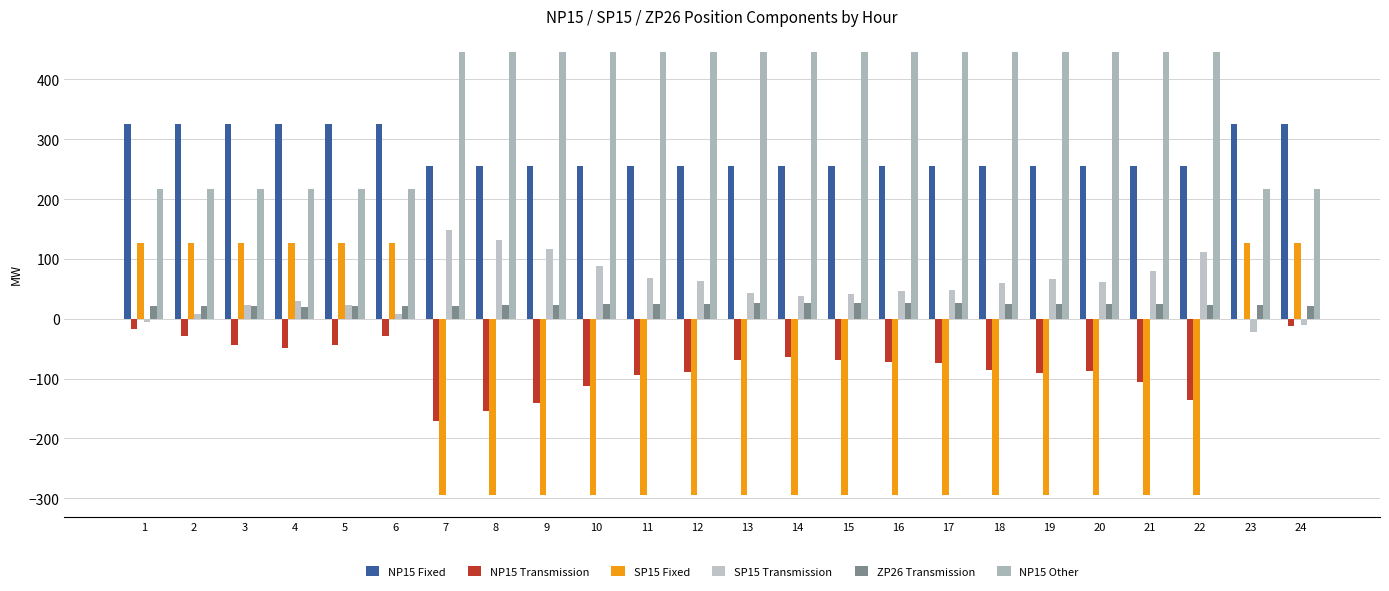

Count the NP15 Other values in the range 217 to 445.

24